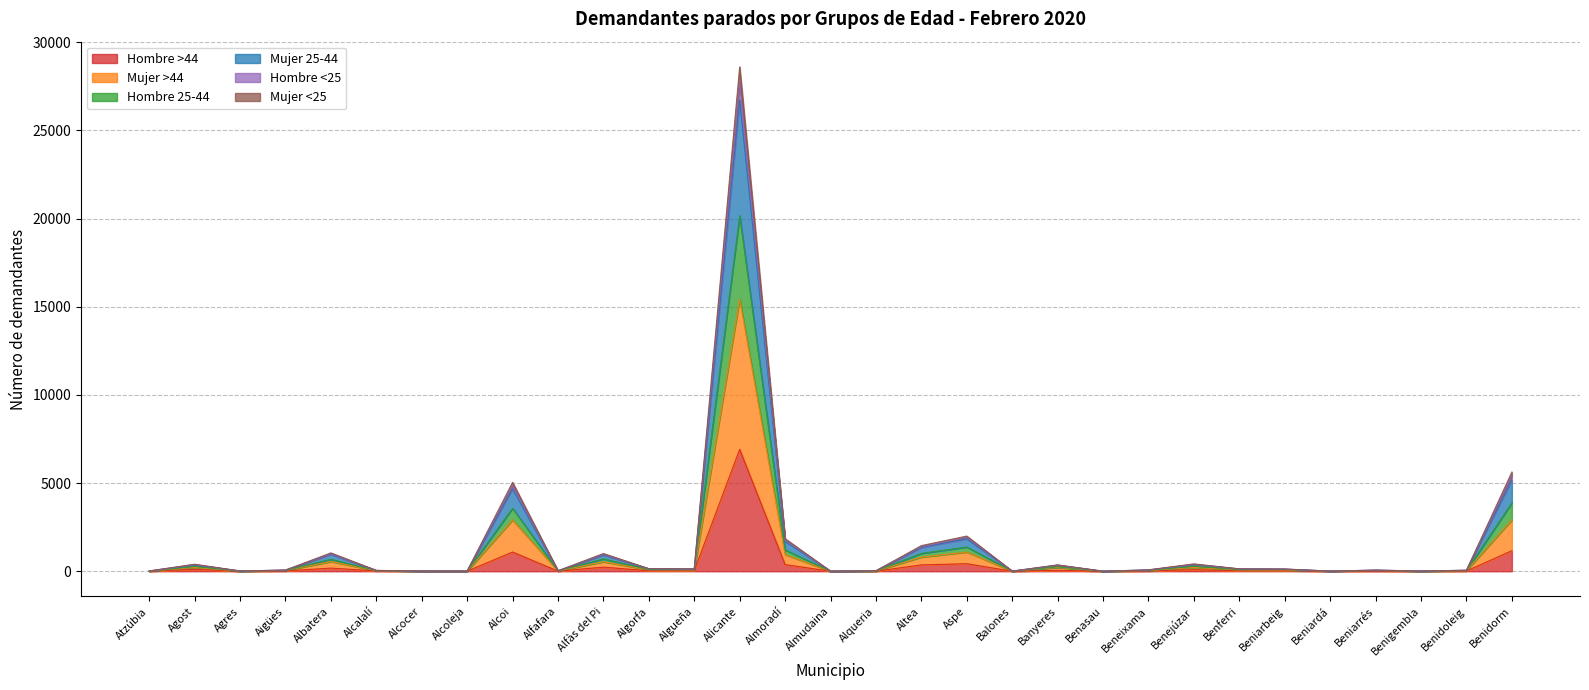

Between Benidorm and Alqueria, which is larger?

Benidorm